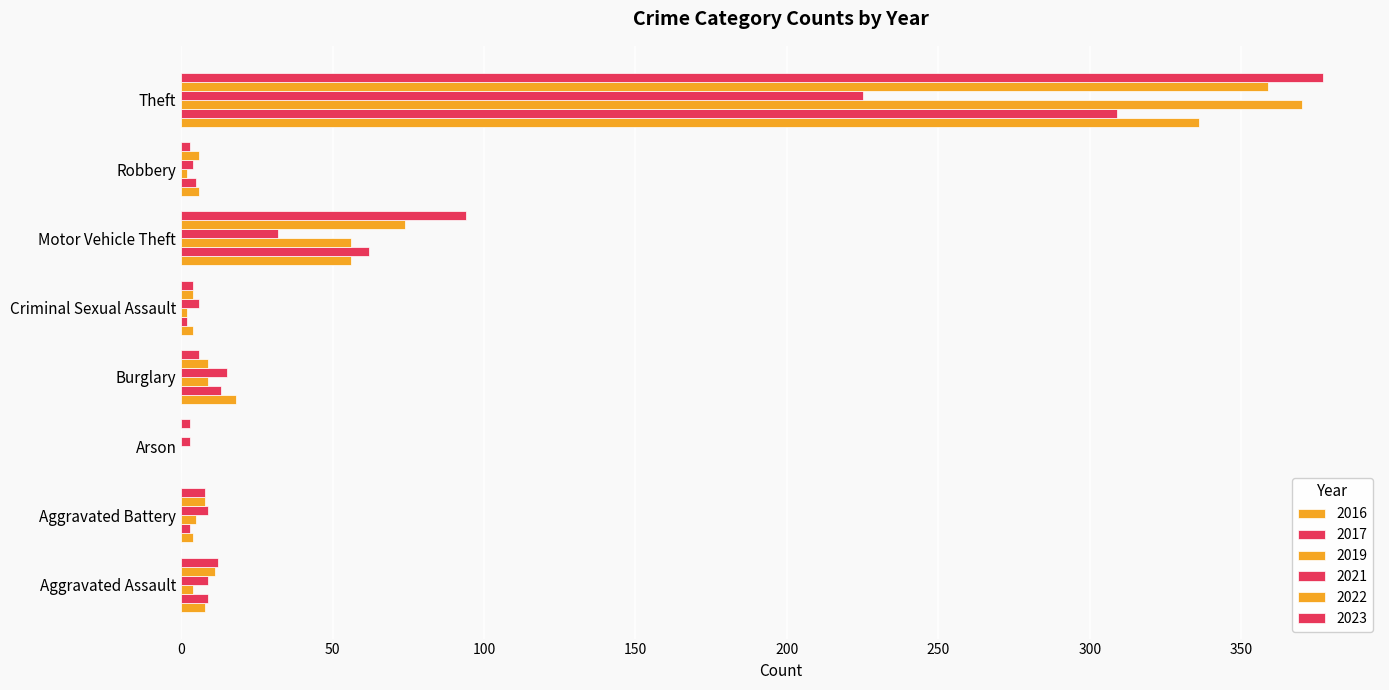

Is the value of 2022 at Burglary greater than the value of 2023 at Criminal Sexual Assault?

Yes